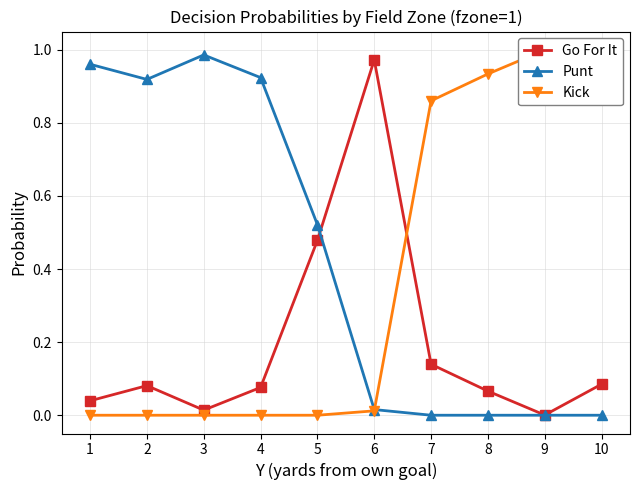

Reading right to left, list all the values displayed in this chart.

Go For It: 10=0.1	9=0.0	8=0.1	7=0.1	6=1.0	5=0.5	4=0.1	3=0.0	2=0.1	1=0.0
Punt: 10=0.0	9=0.0	8=0.0	7=0.0	6=0.0	5=0.5	4=0.9	3=1.0	2=0.9	1=1.0
Kick: 10=0.9	9=1.0	8=0.9	7=0.9	6=0.0	5=0.0	4=0.0	3=0.0	2=0.0	1=0.0